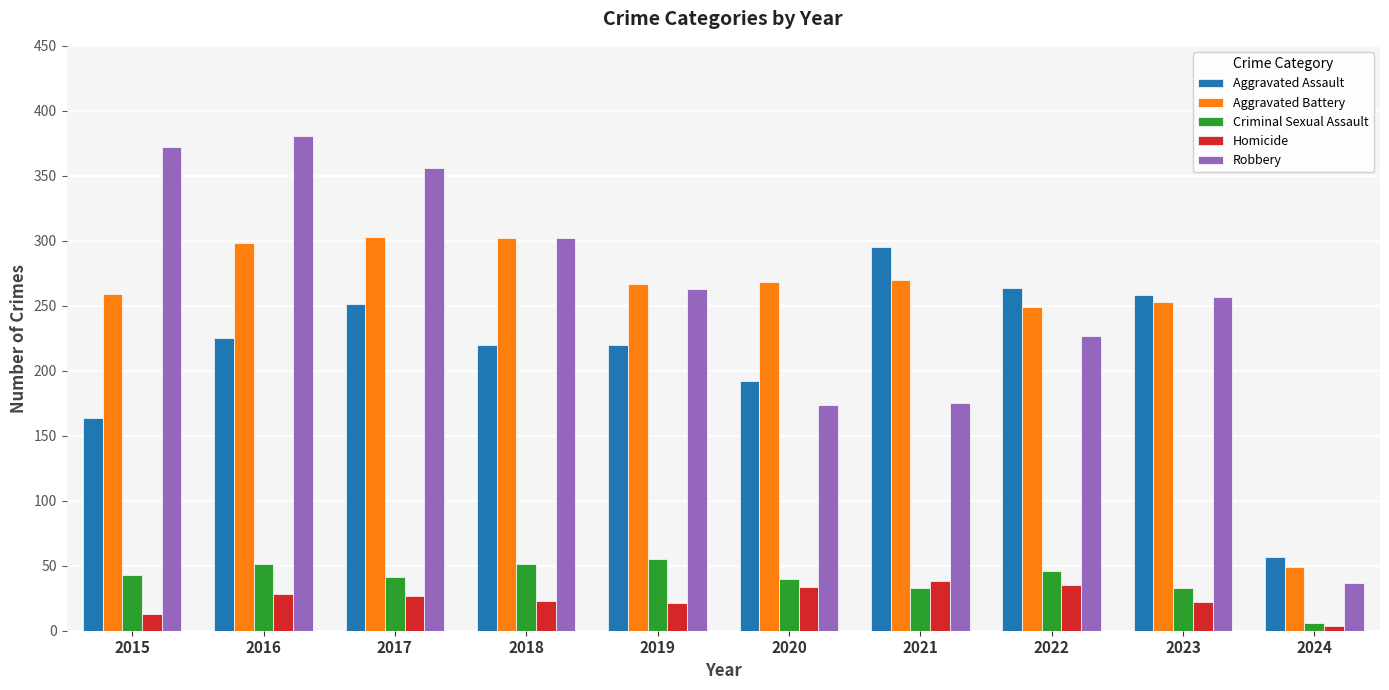

How many categories are shown in the chart?

10